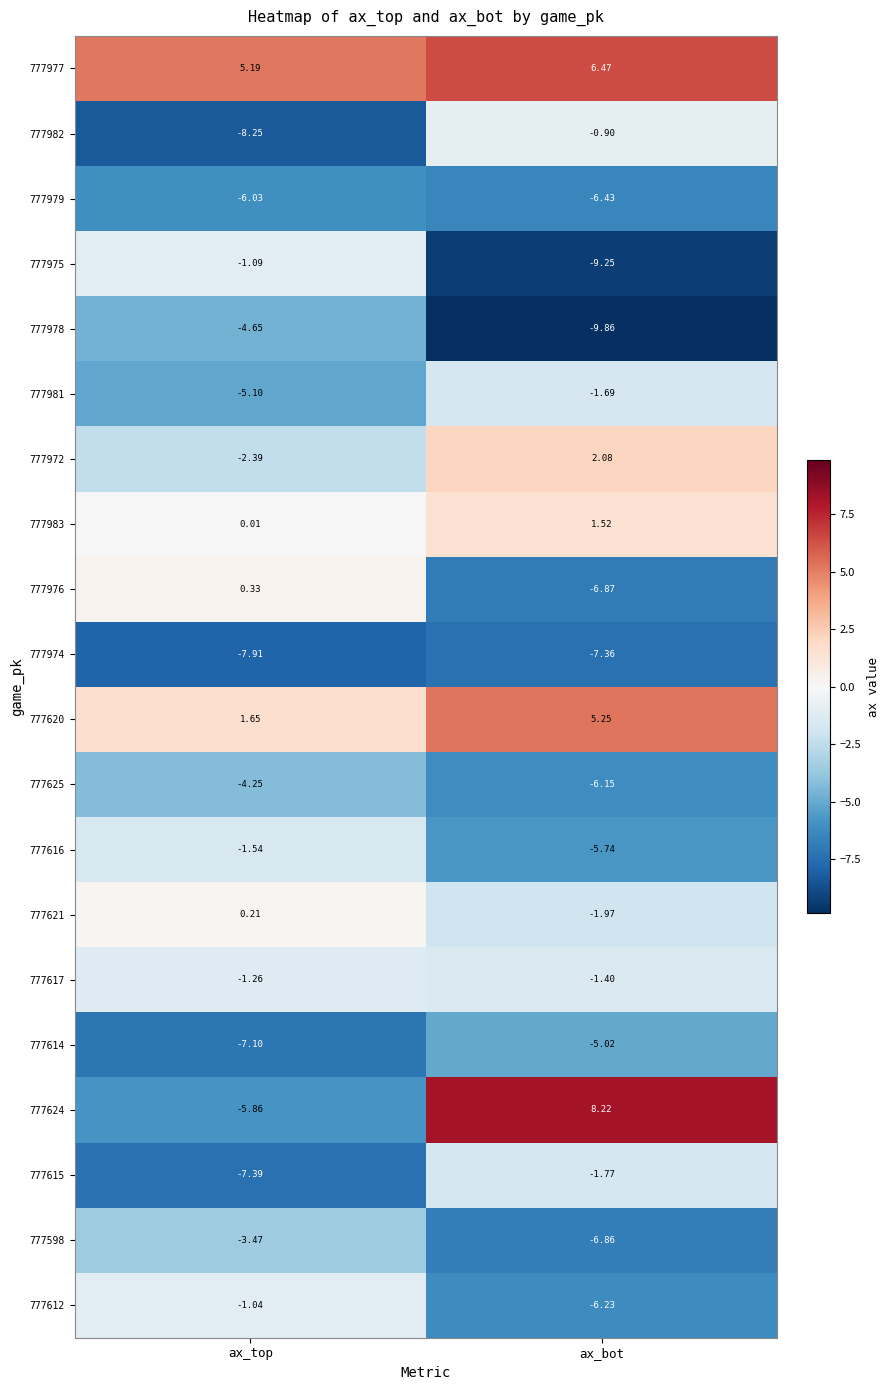

Rank the categories by 777598 value from highest to lowest.

ax_top, ax_bot